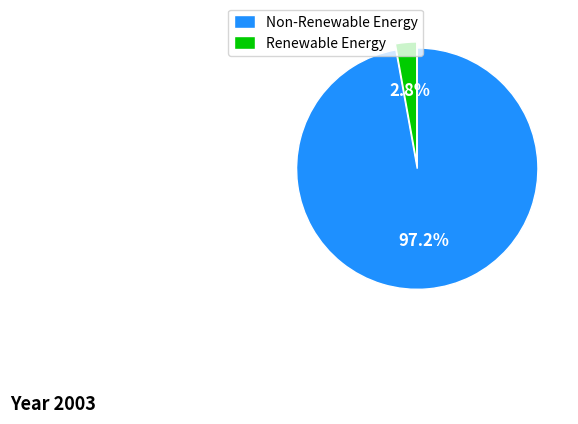

Does Renewable Energy account for over 50% of the chart?

No